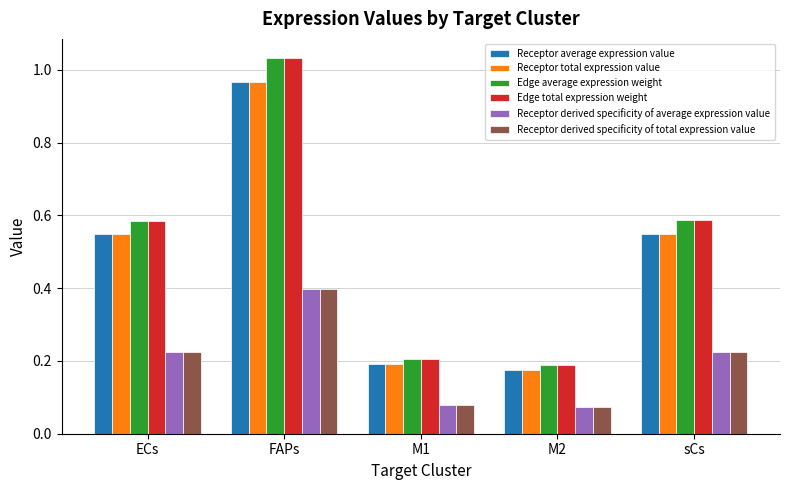

The value of Edge average expression weight at FAPs is 0.2. True or false?

False